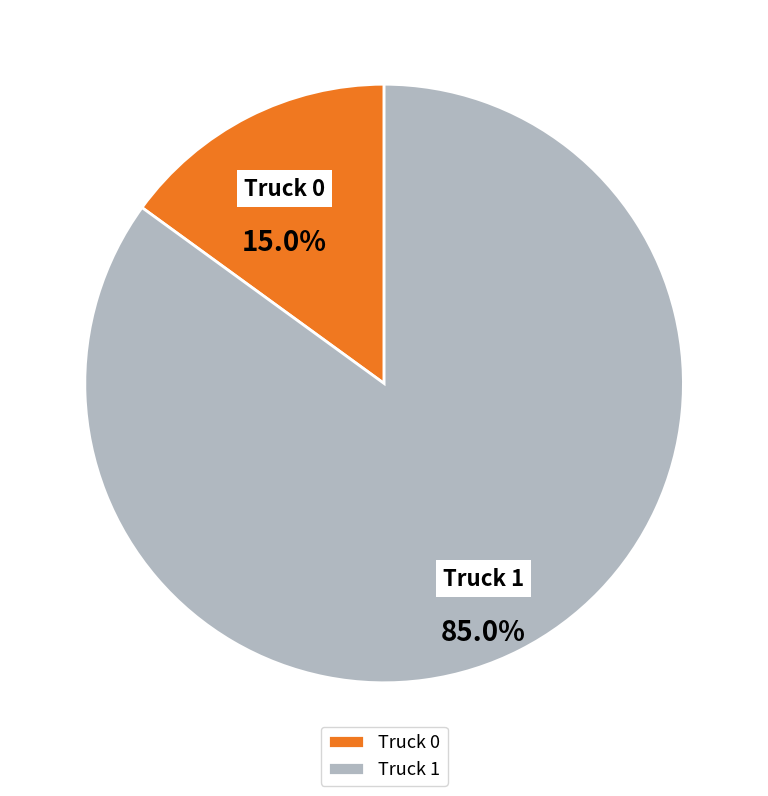

To the nearest percent, what is the difference between the Truck 0 and Truck 1 slice percentages?

70%